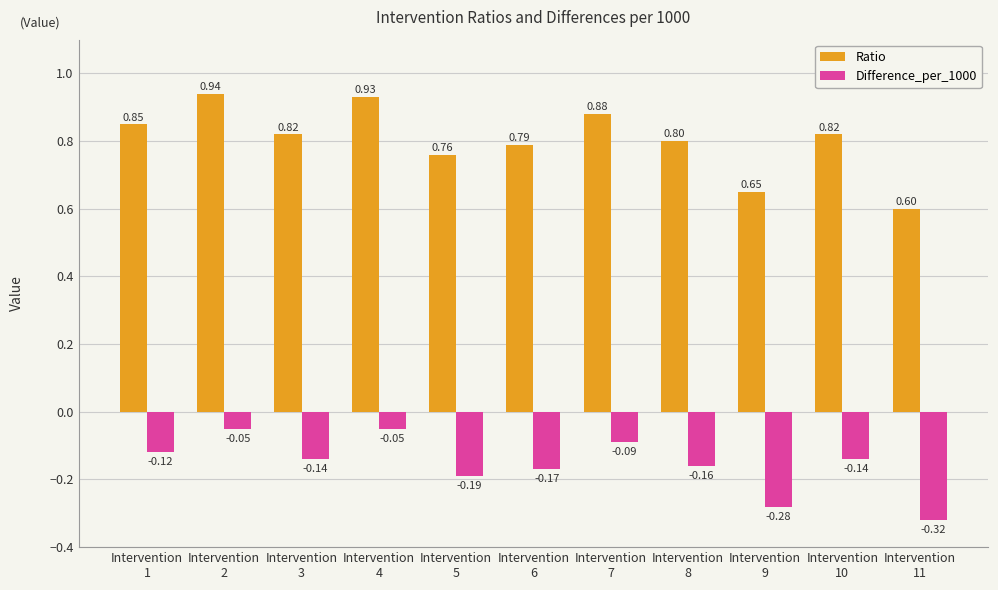

At how many categories does at least one series exceed 0?

11